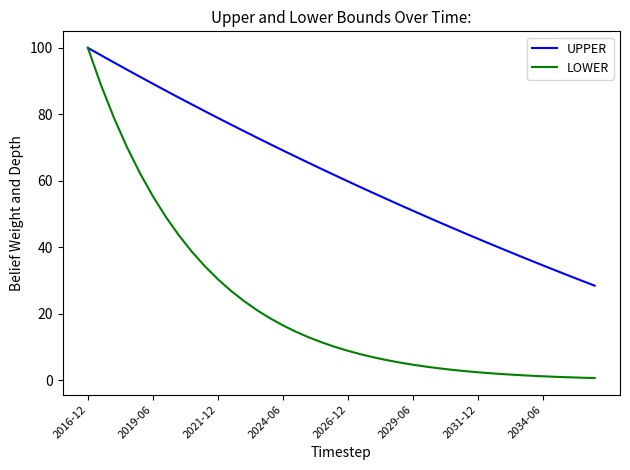

True or false: UPPER has more than 2 interior local peaks.

False